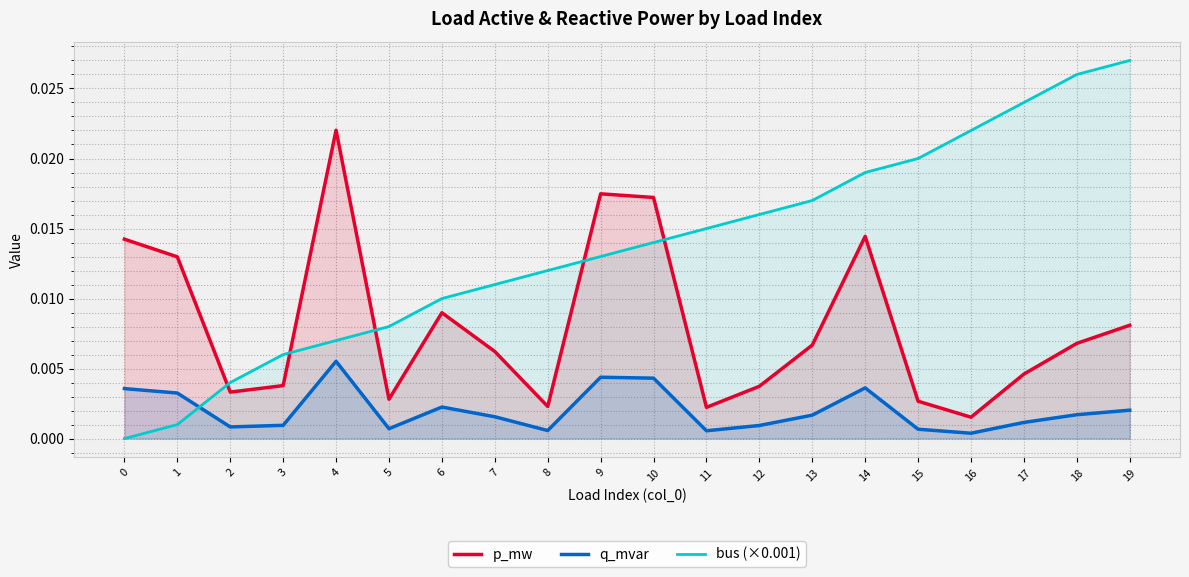

How many positive values does the bus (×0.001) series have?

19